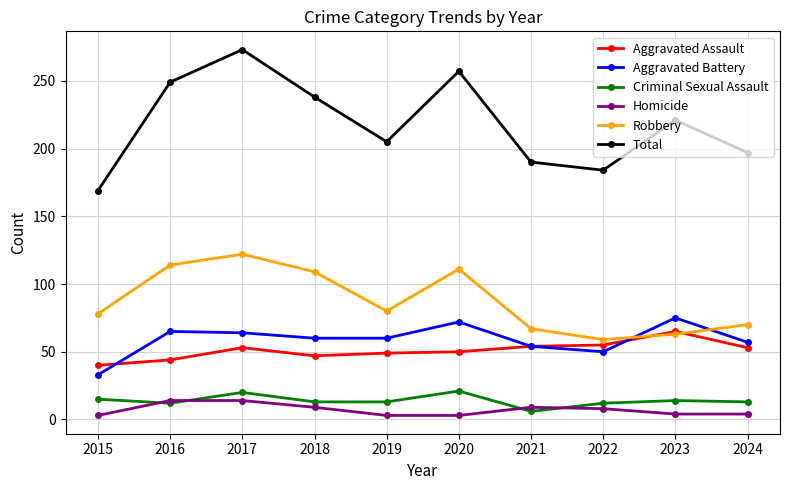

Between 2017 and 2022, which series saw the biggest shift?

Total